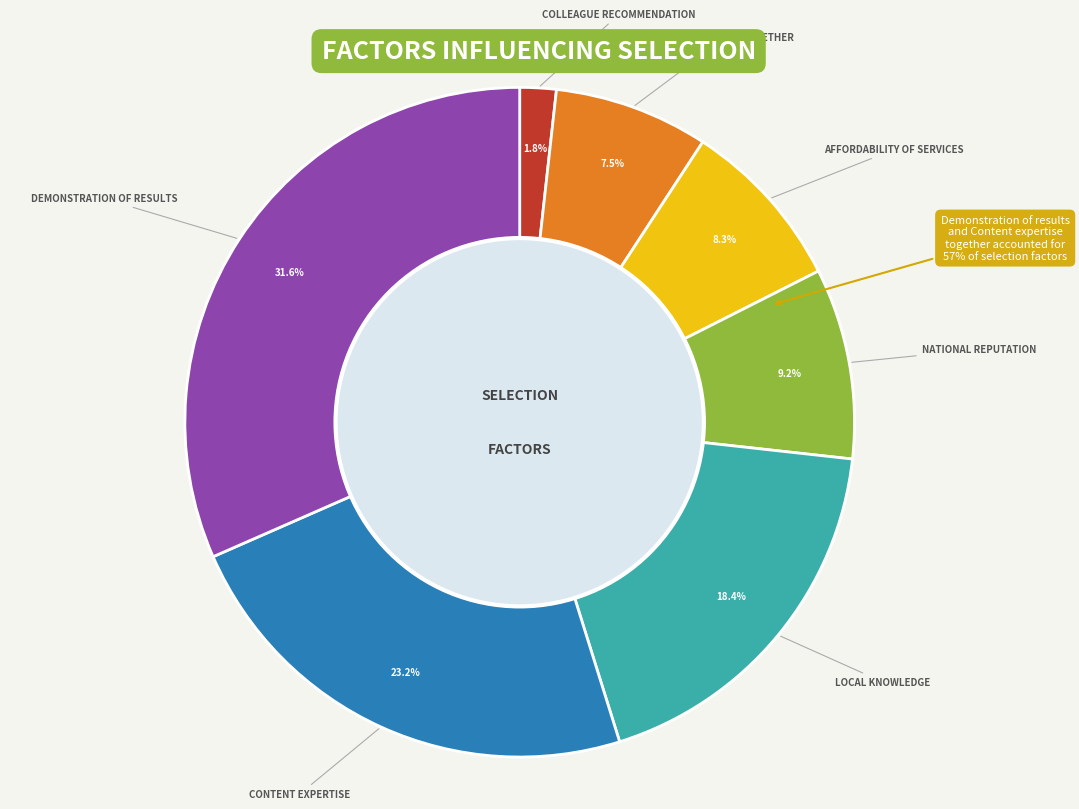

The Demonstration of results slice represents 23% of the pie. True or false?

False